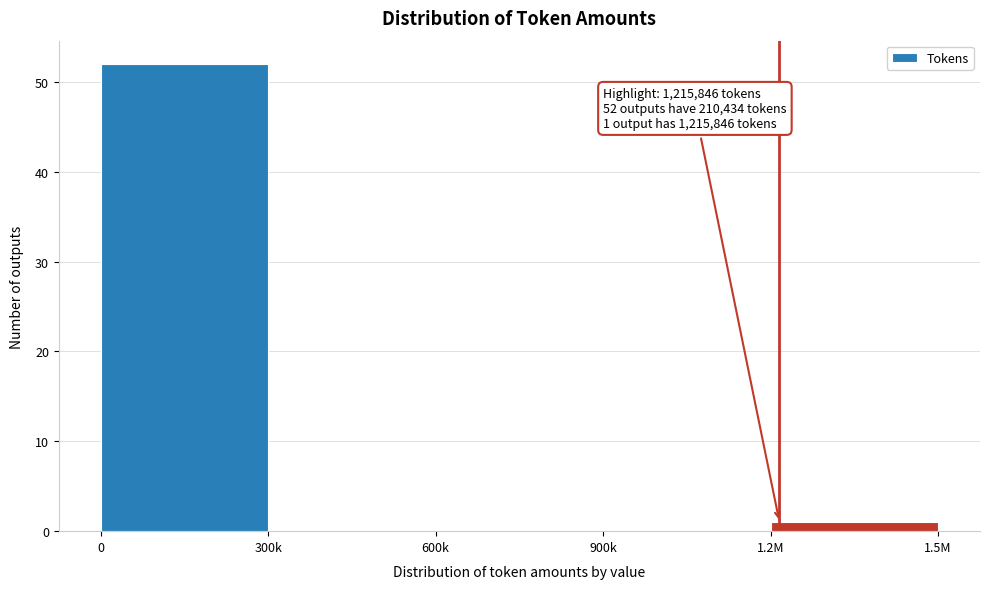

Reading right to left, list all the values displayed in this chart.

1.2M=1	900k=0	600k=0	300k=0	0=52